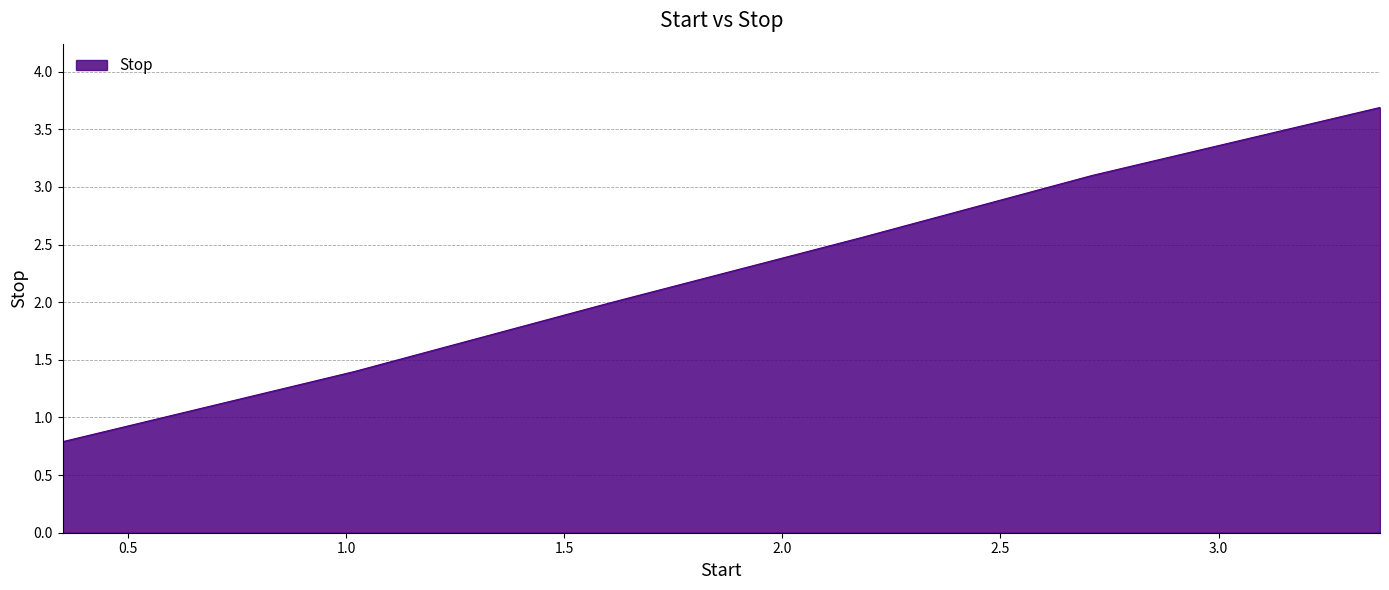

What is the difference between the maximum and minimum values?

2.9